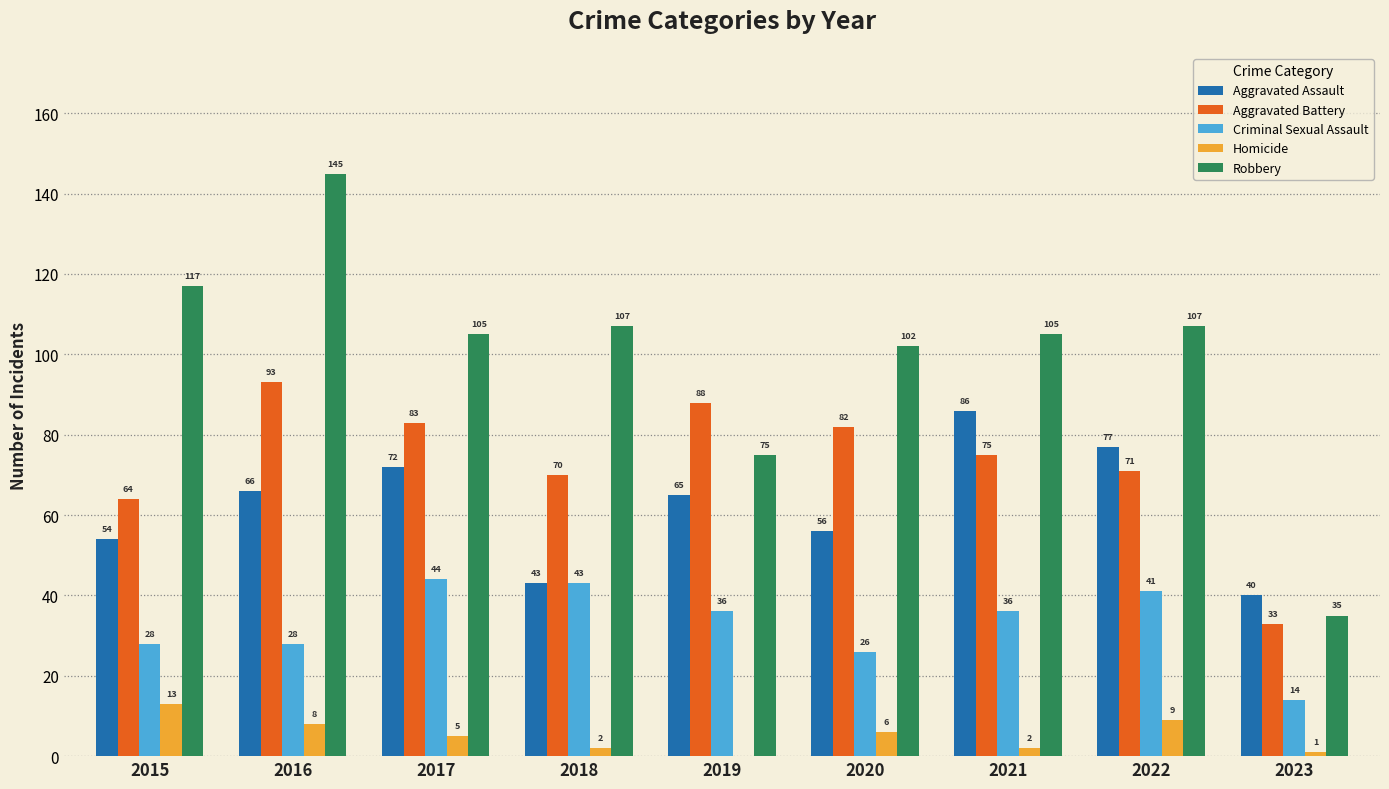

Which series has the largest total across all categories?

Robbery